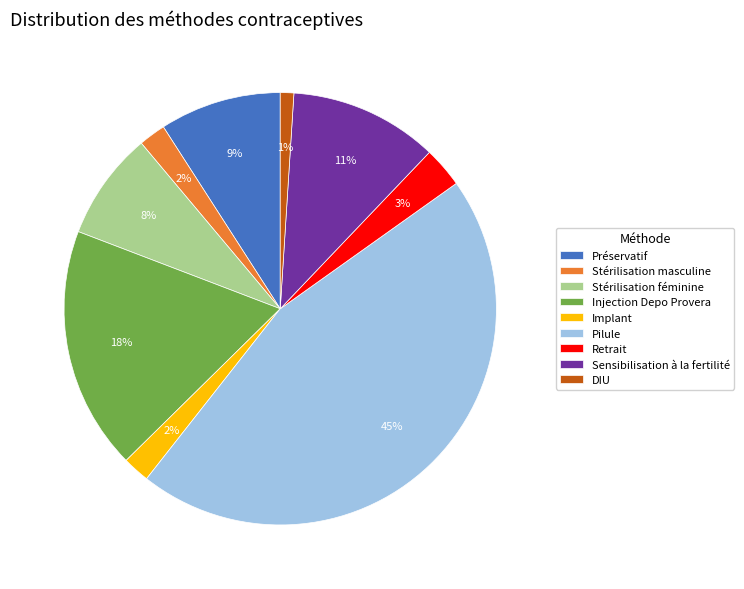

To the nearest percent, what portion does DIU represent?

1%